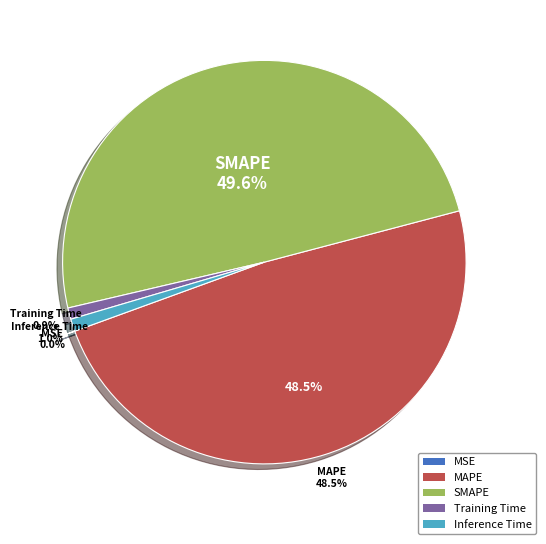

Does MAPE account for over 50% of the chart?

No